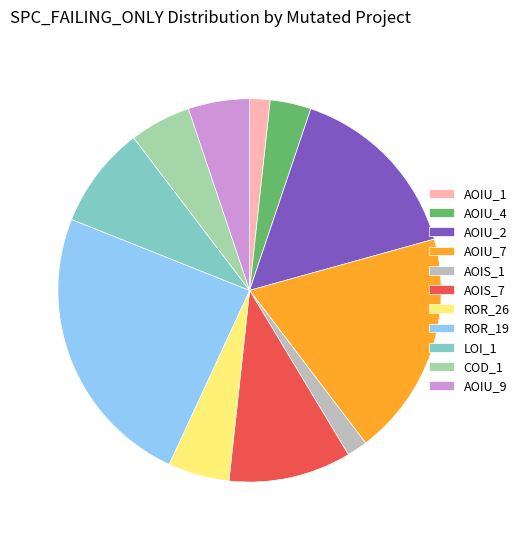

The AOIU_9 slice represents 1% of the pie. True or false?

False